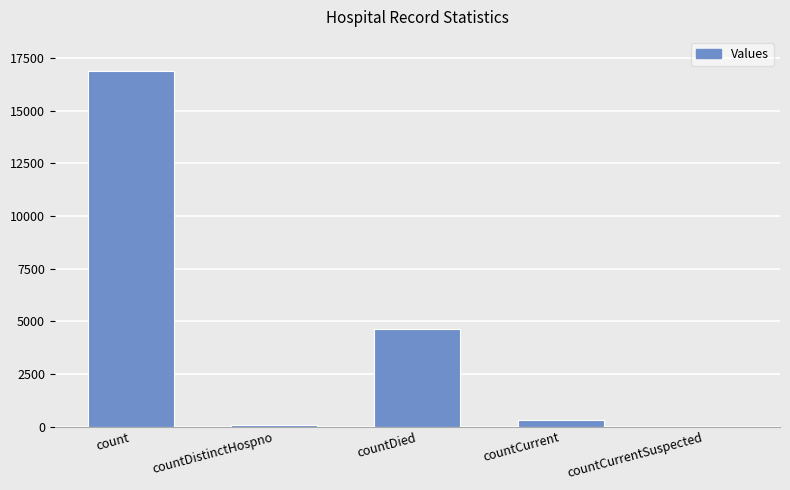

The chart shows a value of 6129 at countDied. True or false?

False